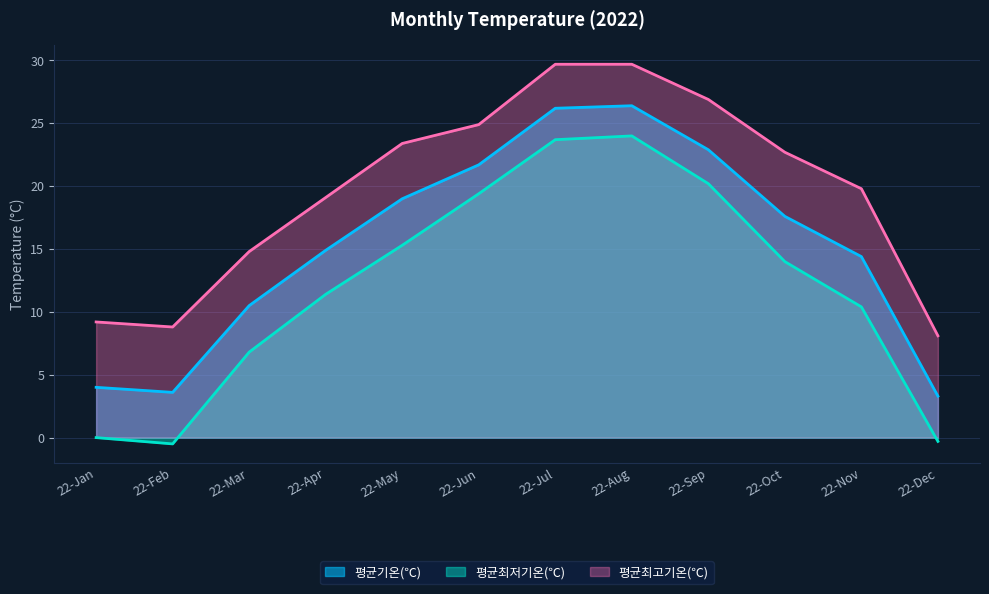

True or false: 평균기온(℃) and 평균최고기온(℃) cross at least once.

False